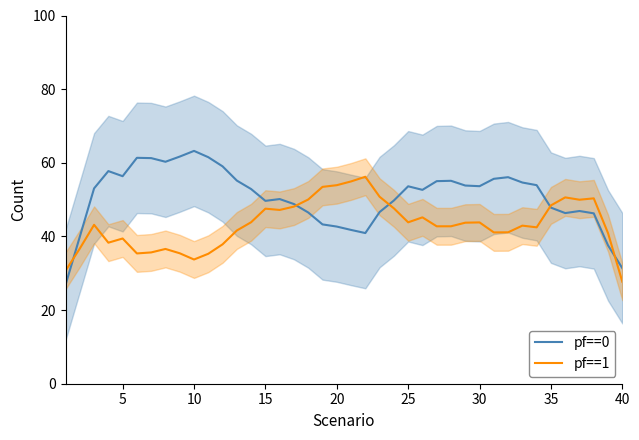

Reading left to right, transcribe all the data shown in this chart.

pf==0: 26.8	39.9	53.0	57.7	56.4	61.3	61.3	60.3	61.7	63.2	61.5	59.0	55.2	52.9	49.7	50.2	48.8	46.5	43.3	42.7	41.8	40.9	46.6	49.8	53.6	52.7	55.0	55.1	53.8	53.6	55.6	56.1	54.6	53.9	47.8	46.3	46.9	46.3	37.6	31.4
pf==1: 30.7	36.7	43.2	38.3	39.4	35.4	35.7	36.6	35.4	33.7	35.3	37.9	41.6	43.9	47.5	47.2	48.1	50.0	53.5	53.9	54.9	56.2	50.8	47.6	43.8	45.2	42.8	42.8	43.7	43.8	41.1	41.1	42.9	42.5	48.4	50.6	50.0	50.3	40.9	27.7